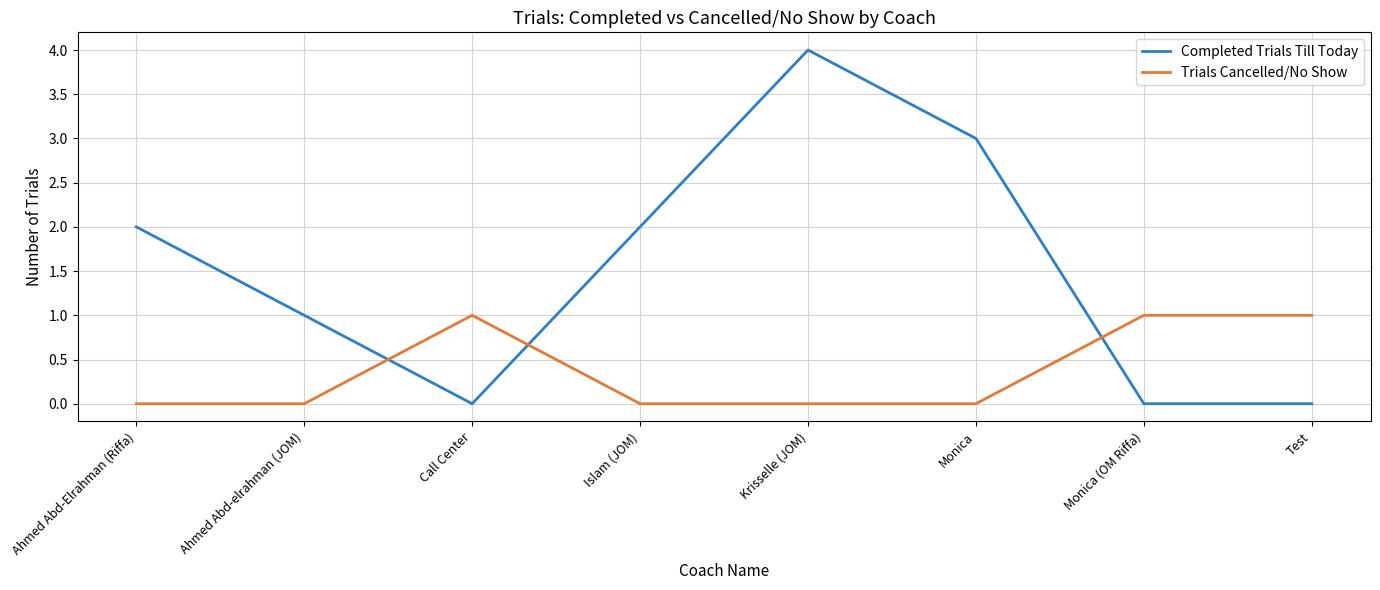

Which series has the widest spread of values?

Completed Trials Till Today